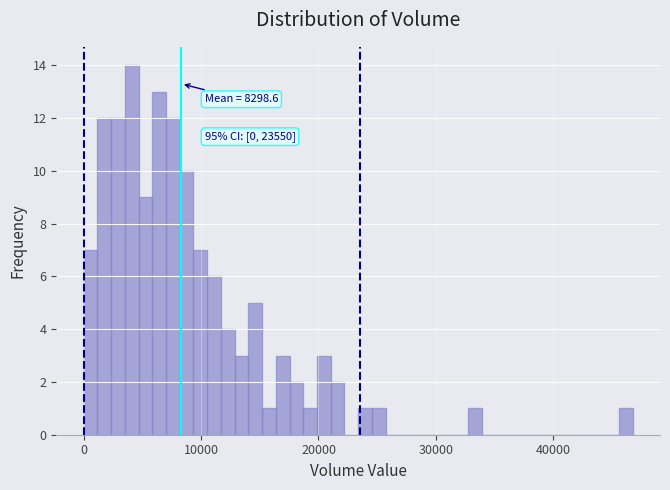

Read against the x-axis, roughly where is the centre of the tallest bar?

4000